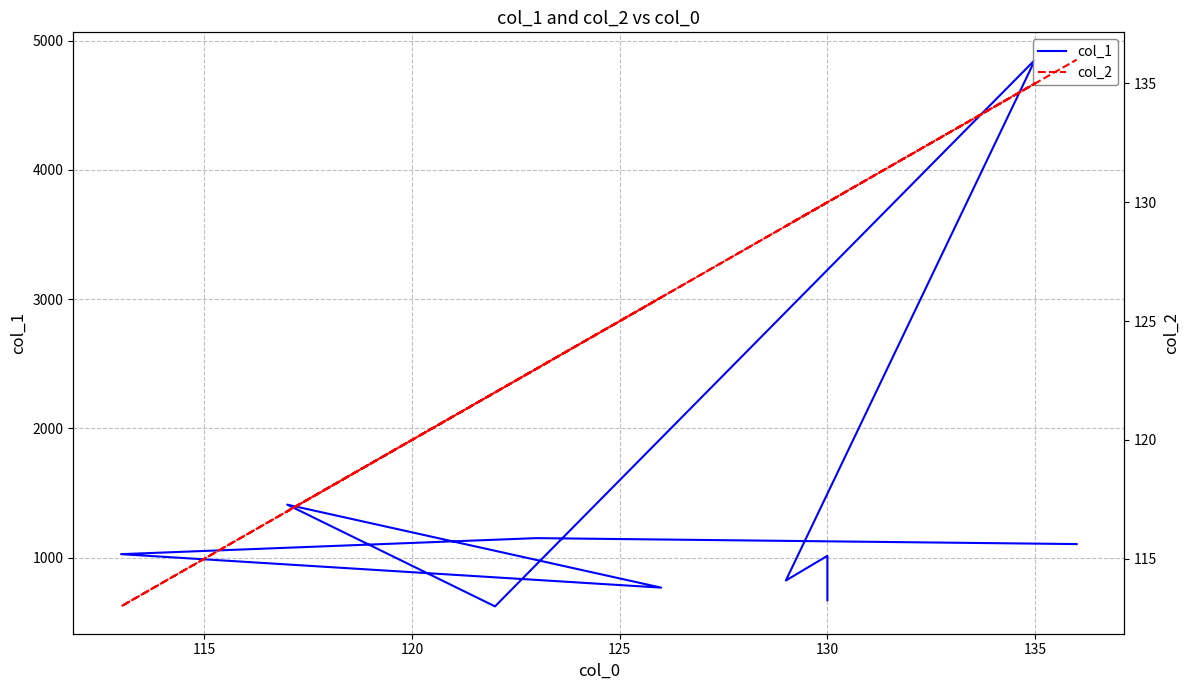

What is the total value across all series at 130?

802